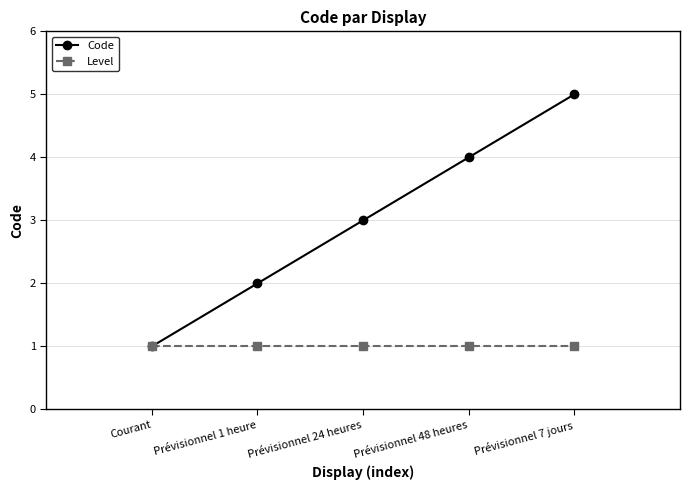

The Code series shows 2 at Prévisionnel 1 heure. True or false?

True